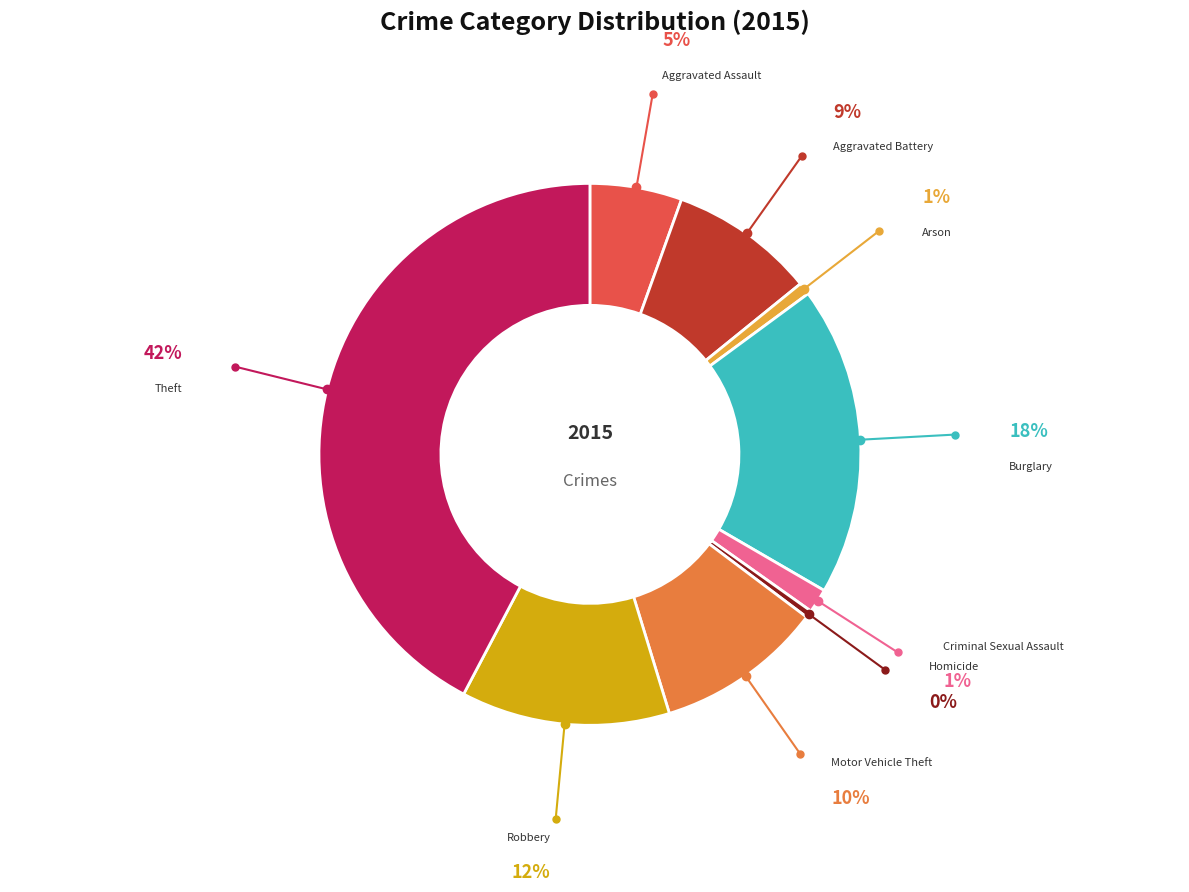

Is there any slice that represents more than half of the pie?

No